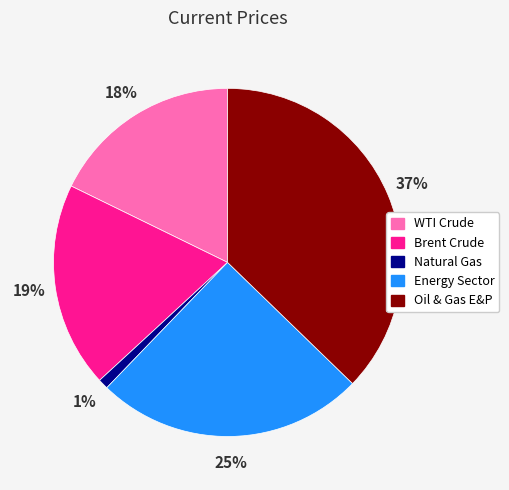

Is there any slice that represents more than half of the pie?

No